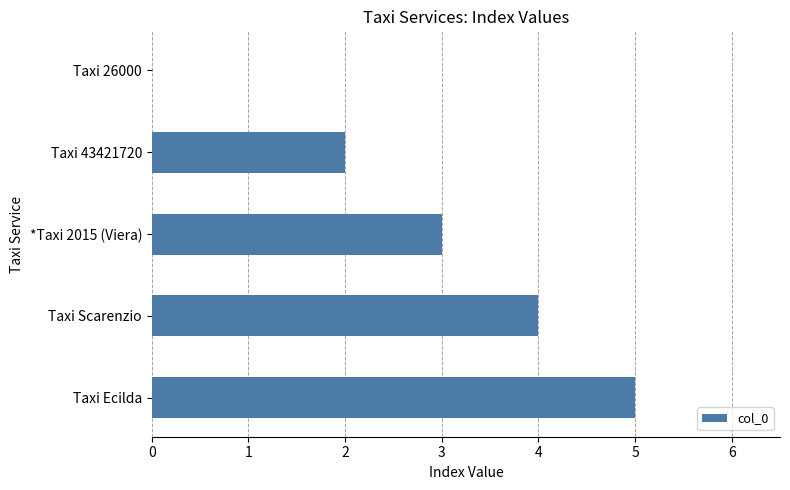

What is the change in value from *Taxi 2015 (Viera) to Taxi Ecilda?

+2